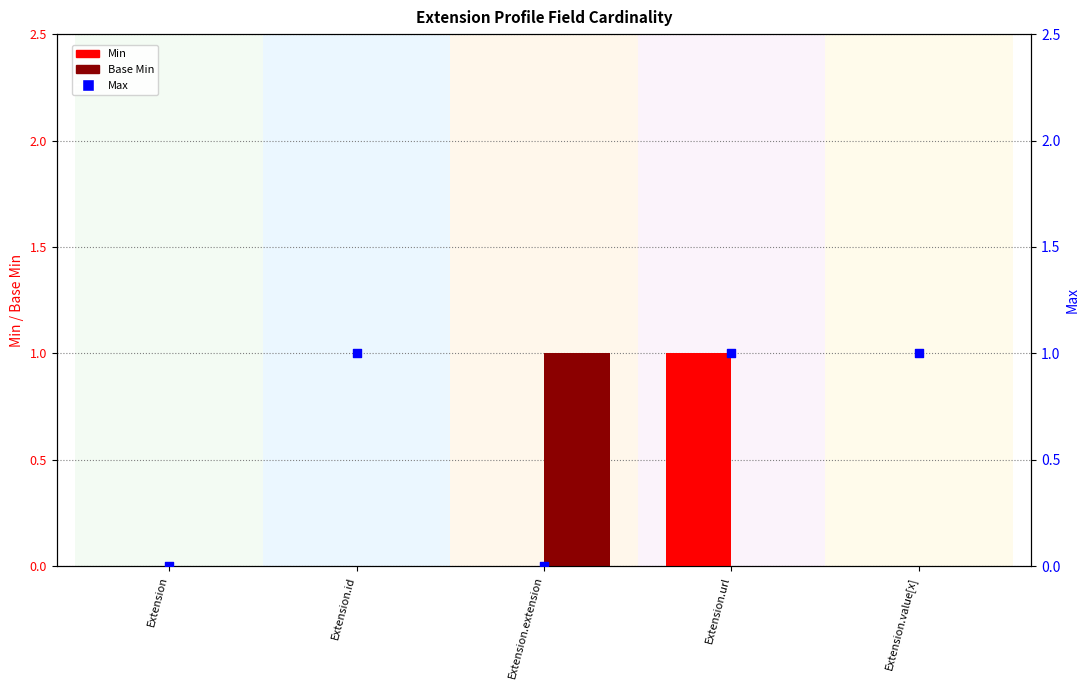

At how many categories does at least one series exceed 0?

4